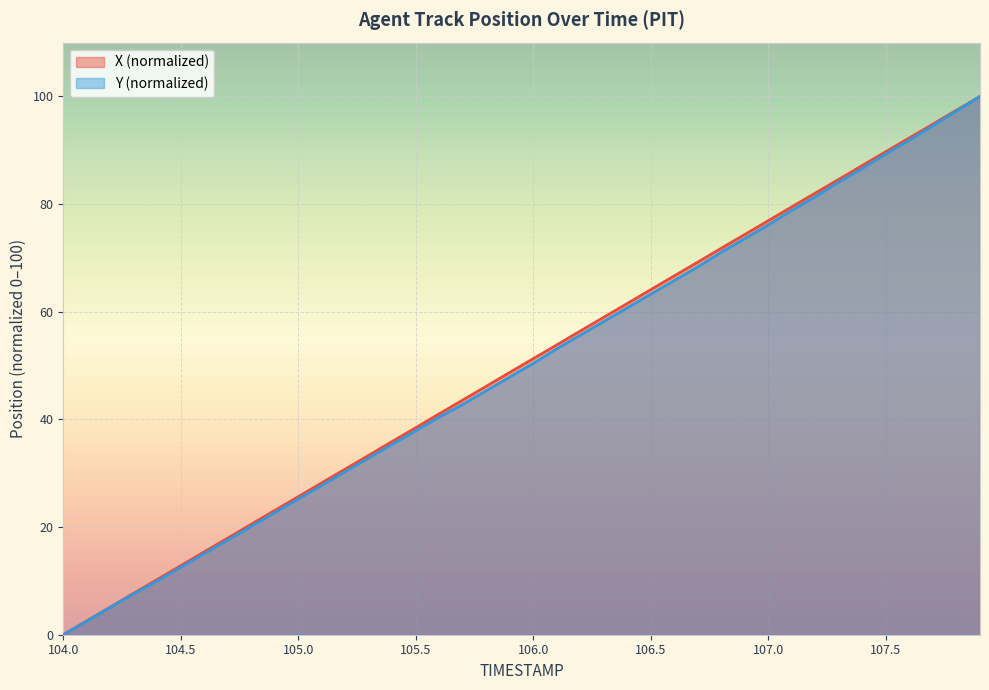

True or false: X and Y cross at least once.

False